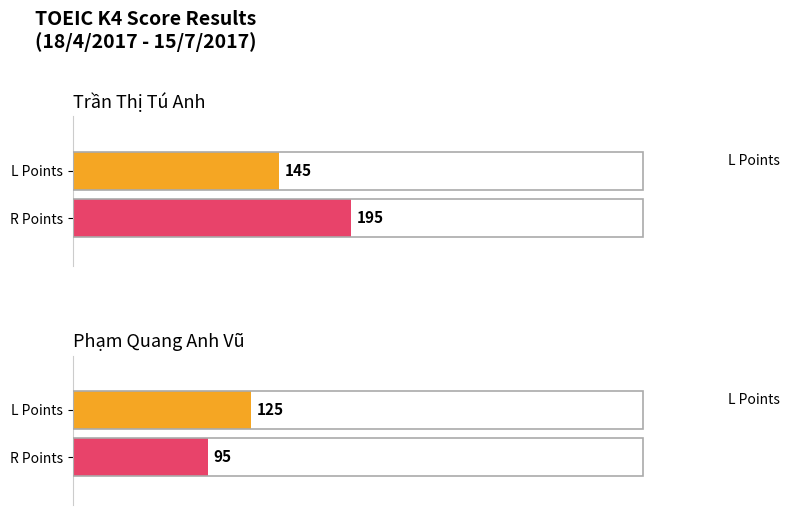

What is the sum of the Total Score values at Trần Thị Tú Anh and Phạm Quang Anh Vũ?

560